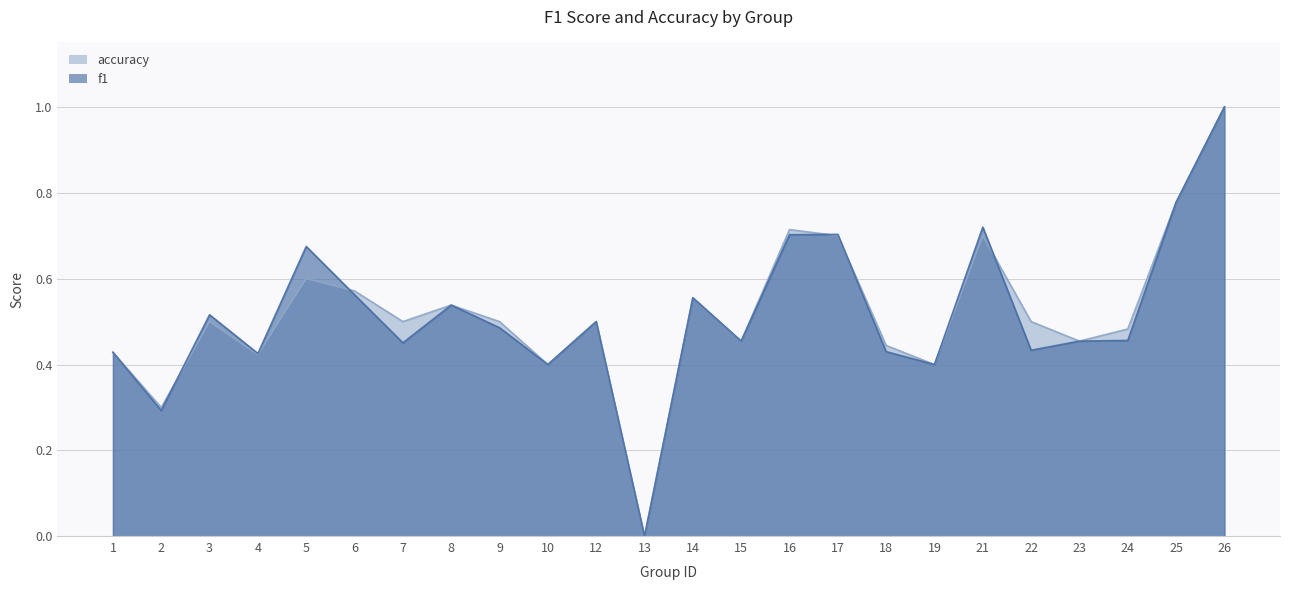

How many interior local valleys does the accuracy series have?

8